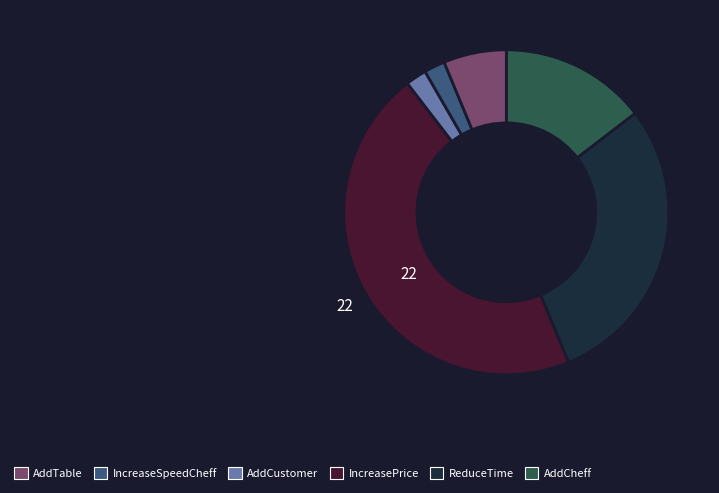

Is there any slice that represents more than half of the pie?

No